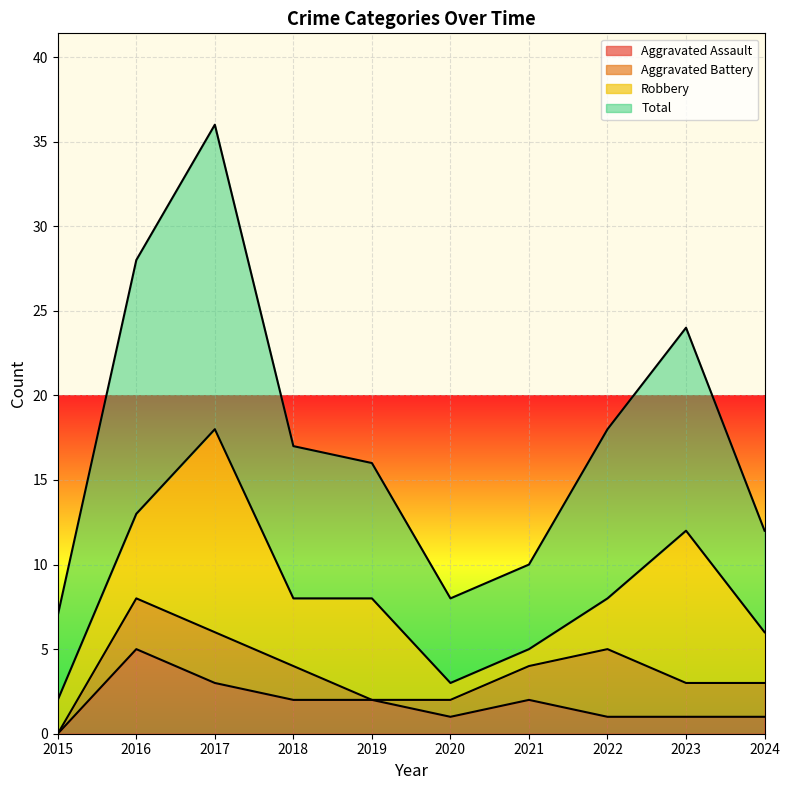

Count the Aggravated Assault values in the range 1 to 2.

7